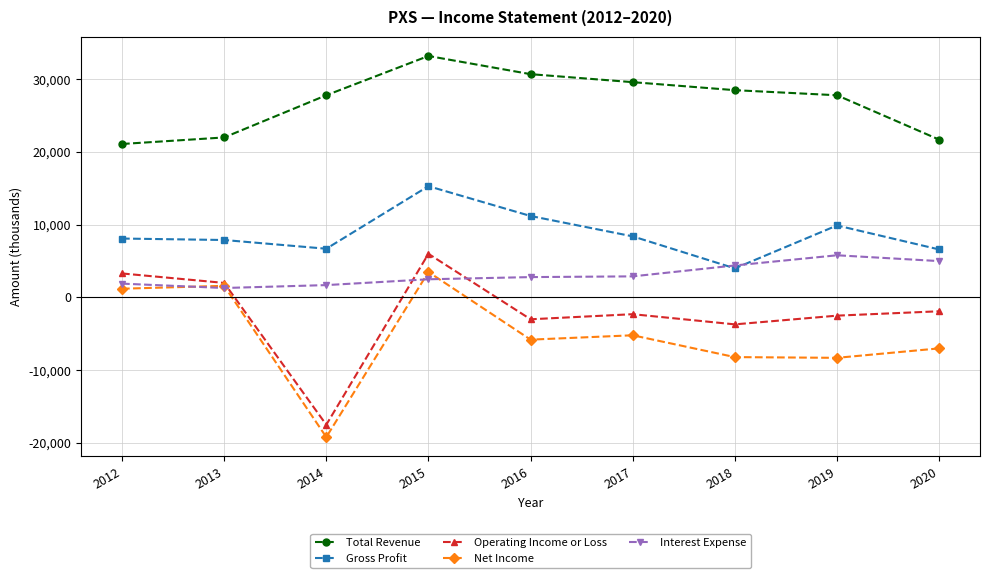

Which series has the largest range (max minus min)?

Operating Income or Loss